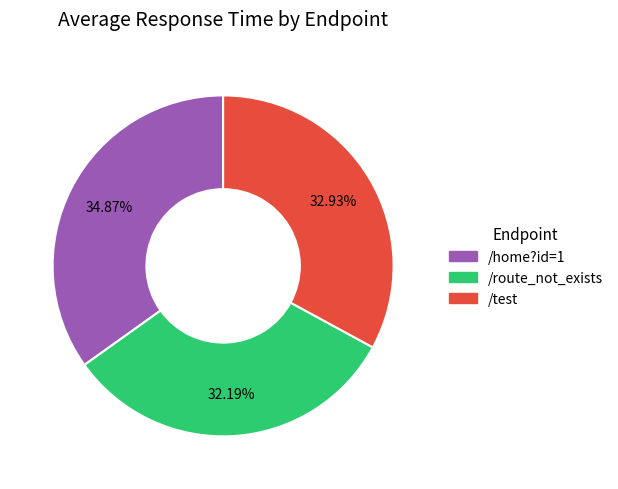

True or false: /route_not_exists accounts for 32% of the total.

True